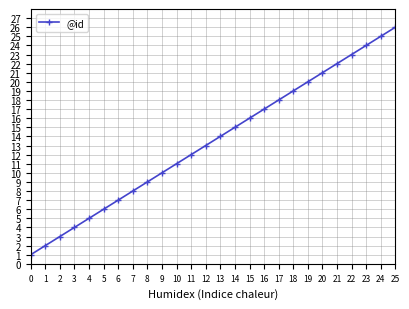

Reading left to right, transcribe all the data shown in this chart.

1	2	3	4	5	6	7	8	9	10	11	12	13	14	15	16	17	18	19	20	21	22	23	24	25	26